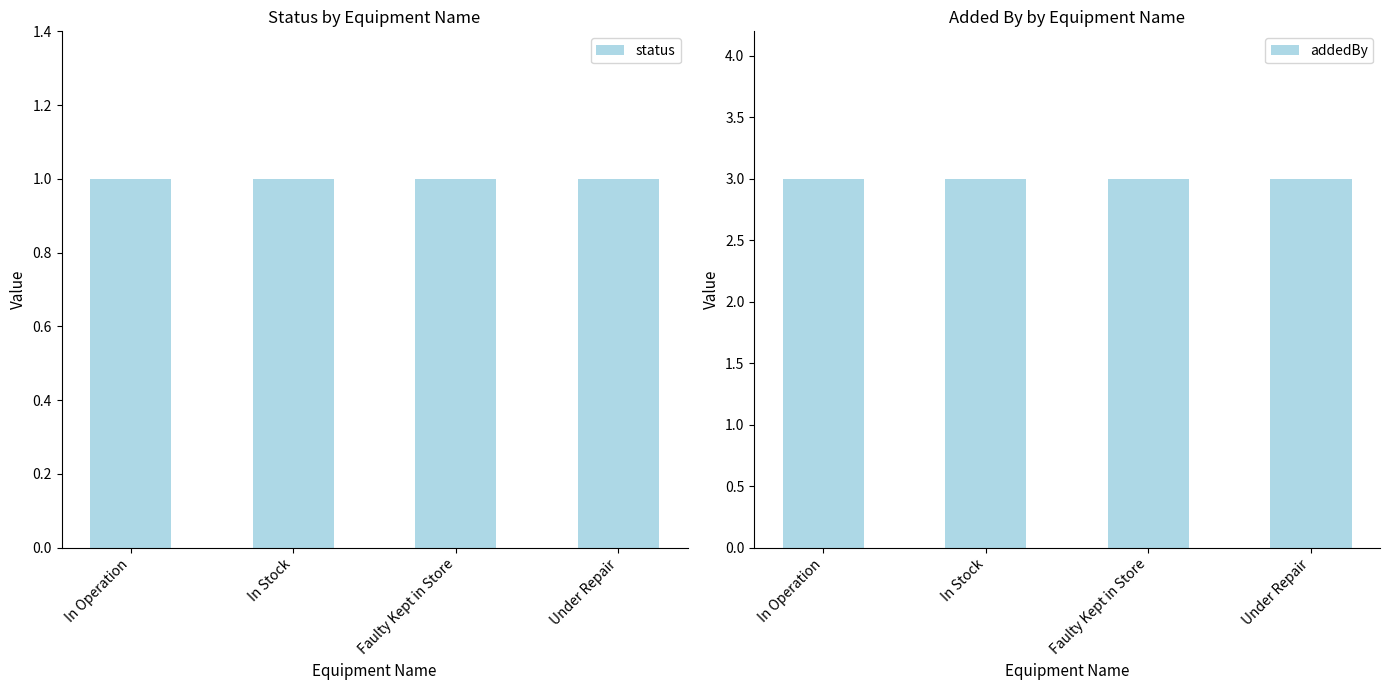

Which series has the largest total across all categories?

addedBy